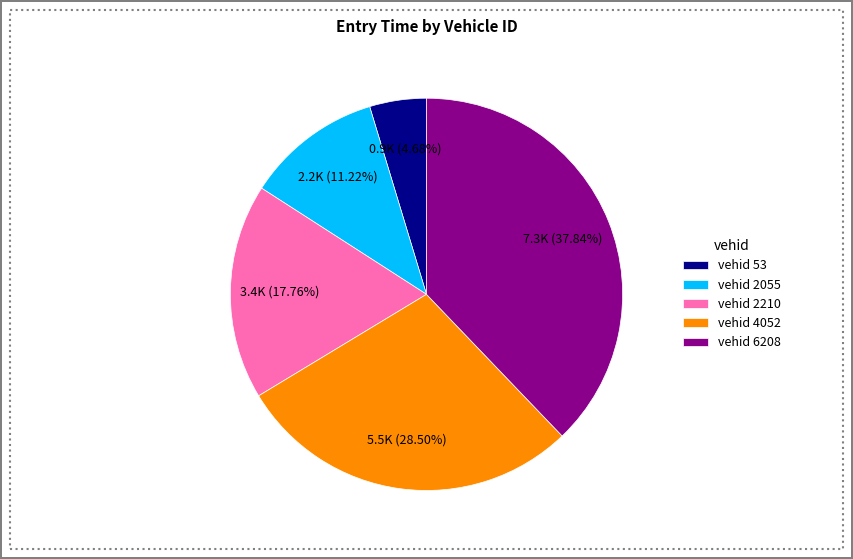

How many slices are in this pie chart?

5